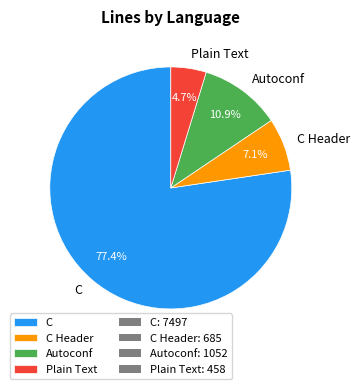

Which slice is the smallest?

Plain Text